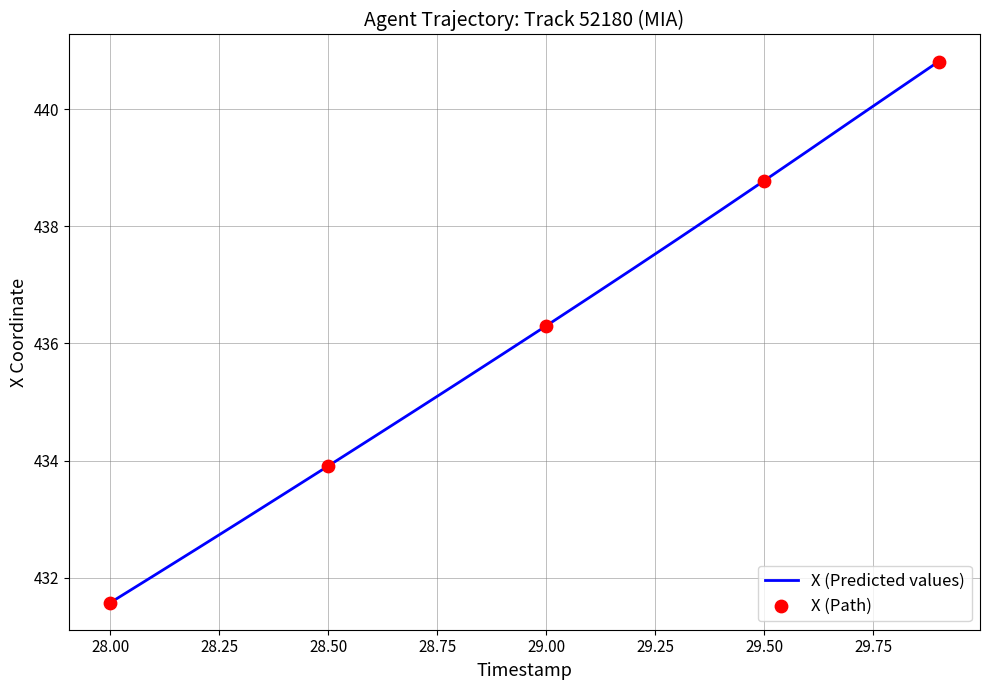

What is the minimum value shown in the chart?

431.6